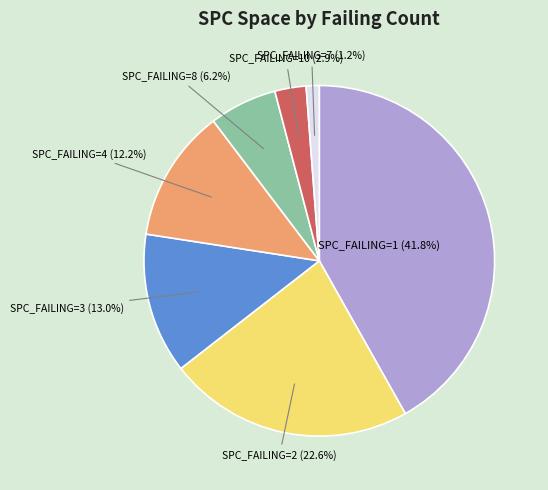

How many segments does this pie chart have?

7